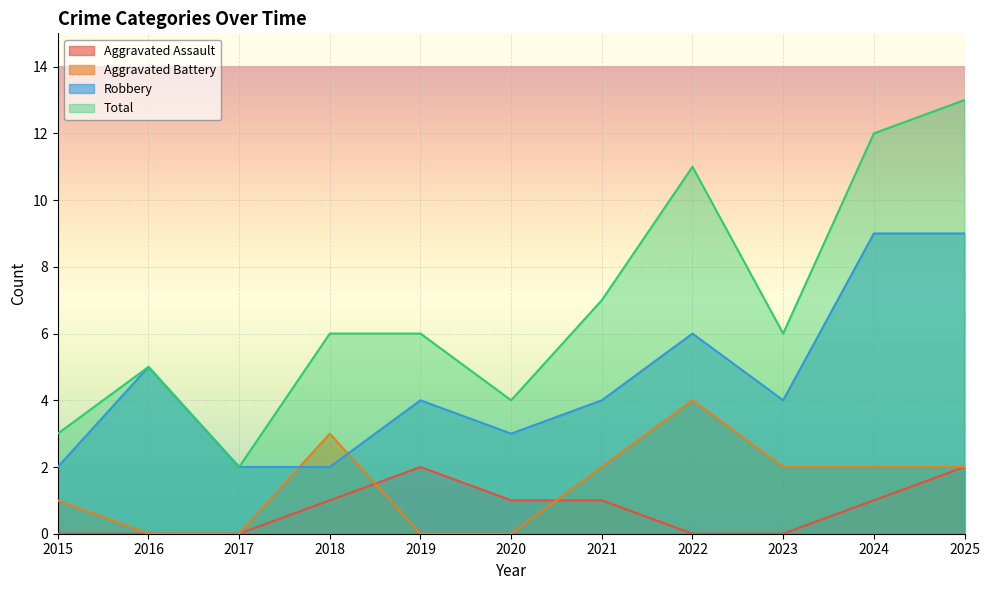

Which series has the largest total across all categories?

Total